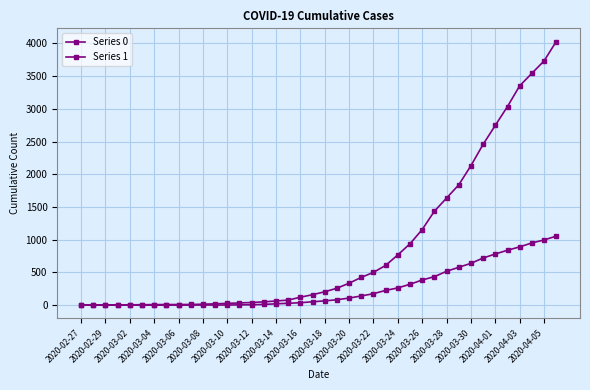

Rank the series by their average value, from highest to lowest.

Series 1, Series 0